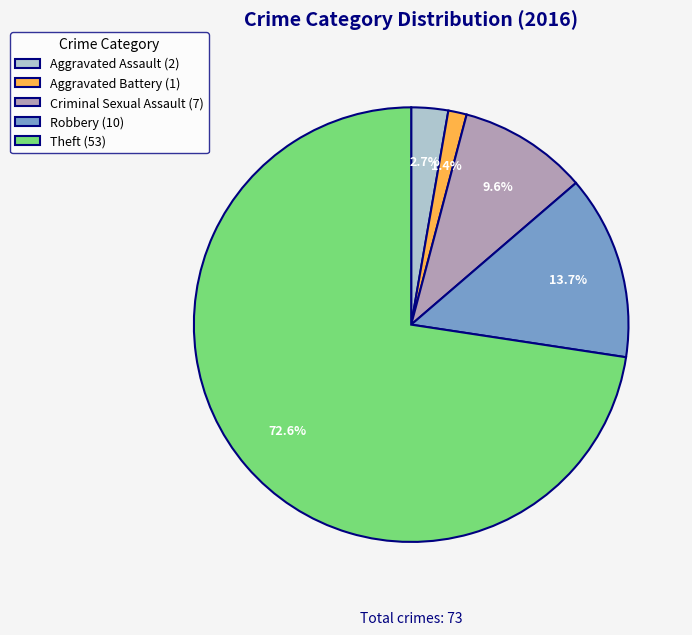

What percentage is the Theft slice, to the nearest percent?

73%